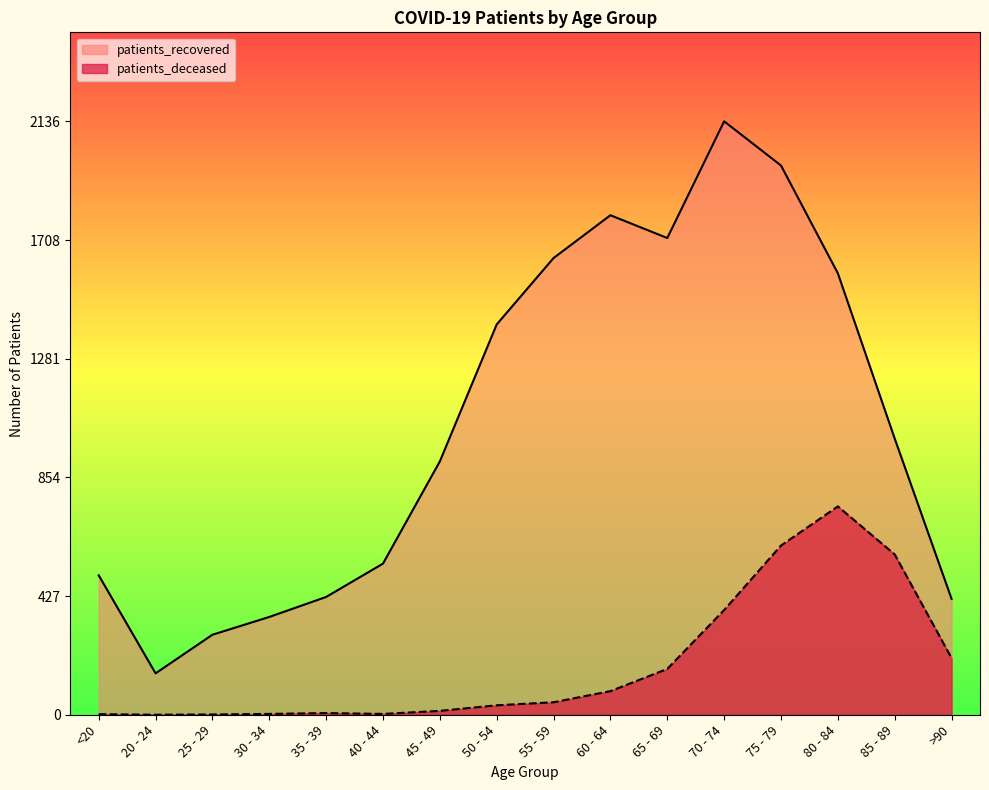

How many data points in patients_deceased are above 45?

7